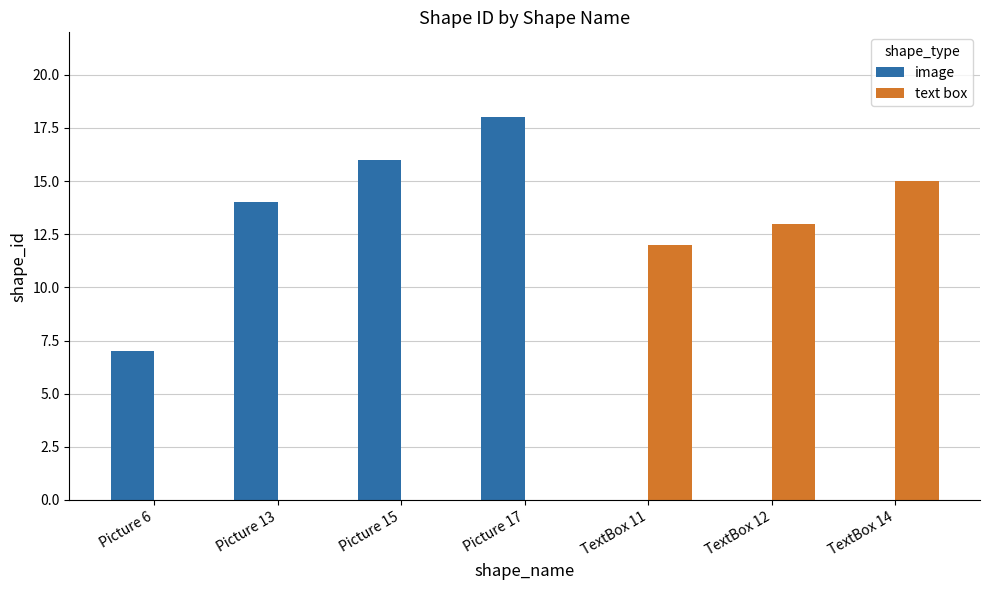

Which series changed the most between Picture 6 and Picture 17?

image